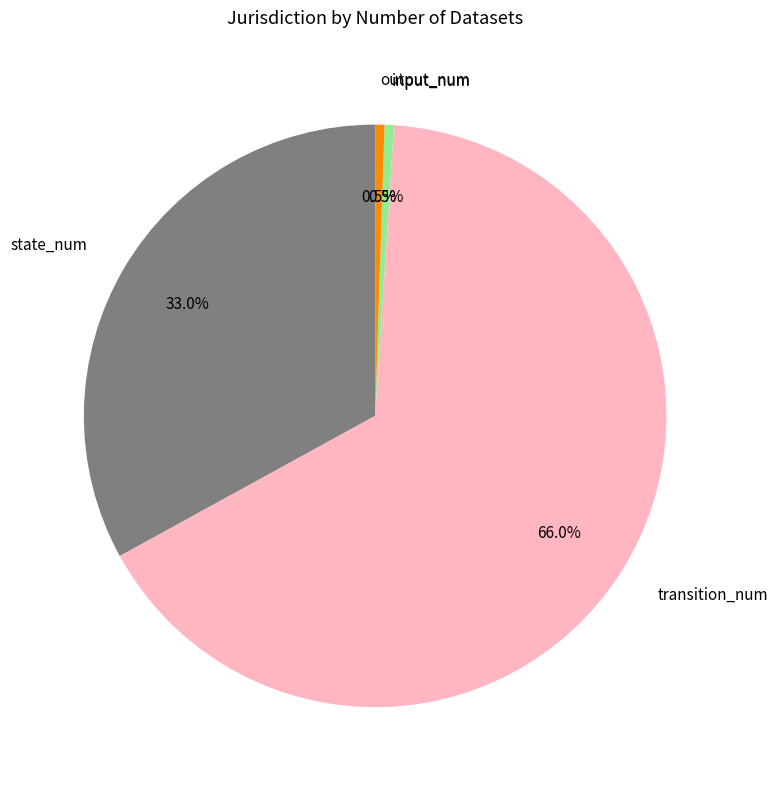

What is the largest slice in the pie chart?

transition_num